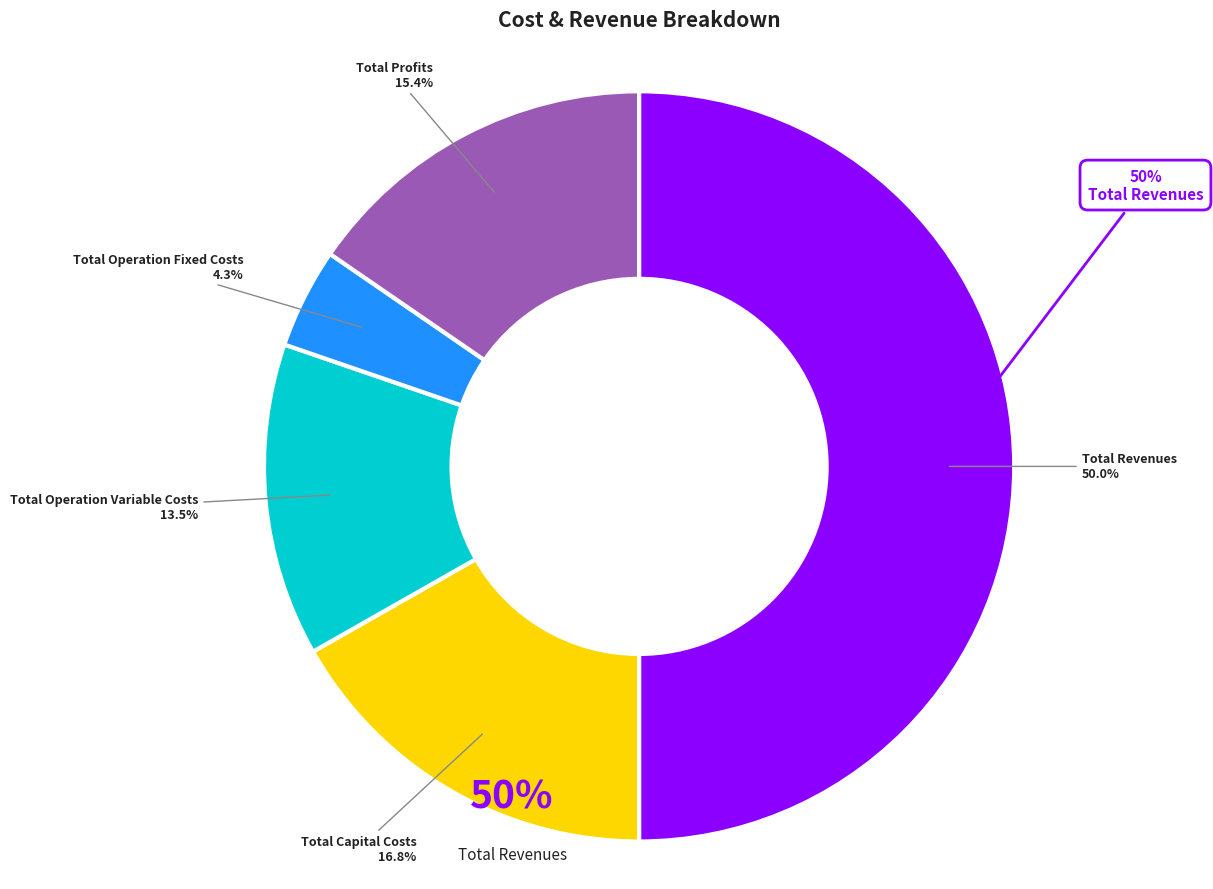

True or false: Total Operation Variable Costs accounts for 1% of the total.

False